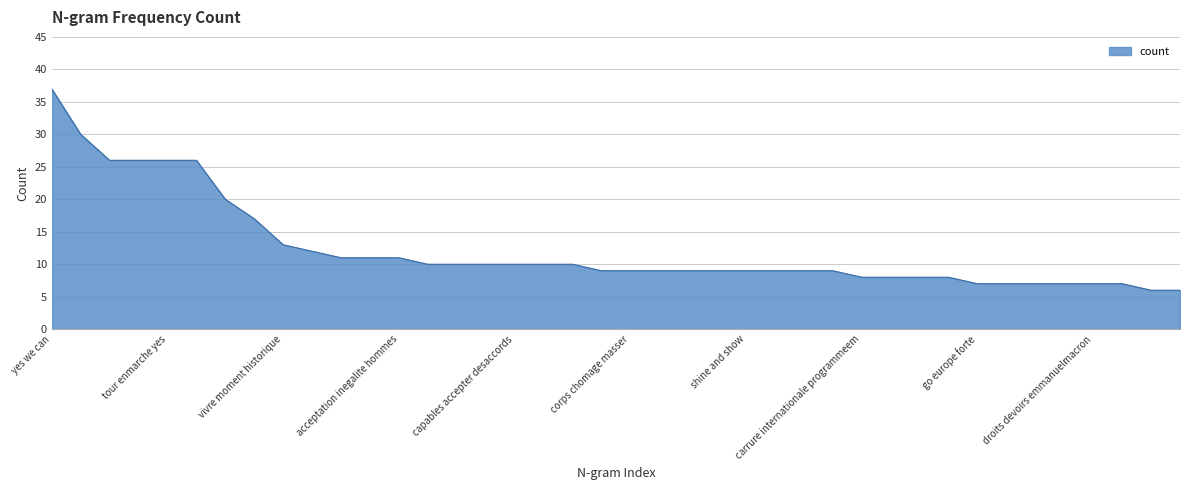

What is the difference between the maximum and minimum values?

31